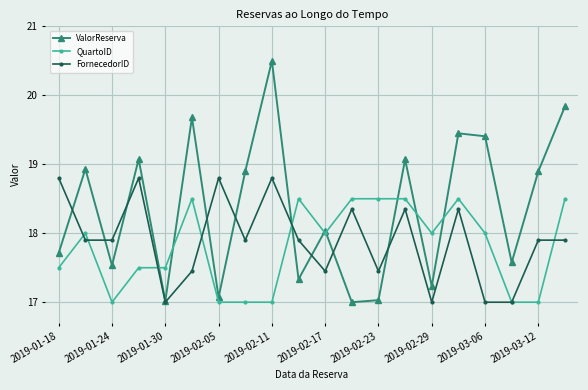

What is the difference between the maximum and second lowest values in the QuartoID series?

1.5